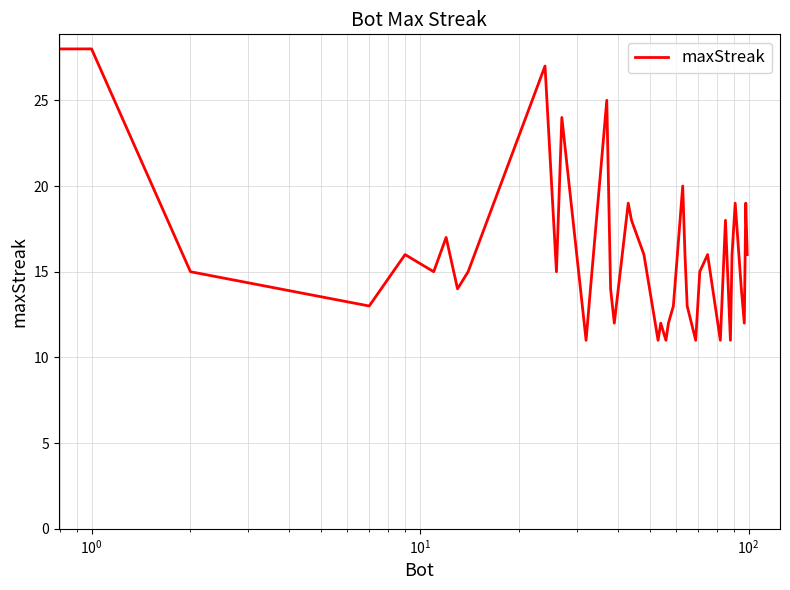

What is the difference between the maximum and minimum values?

17